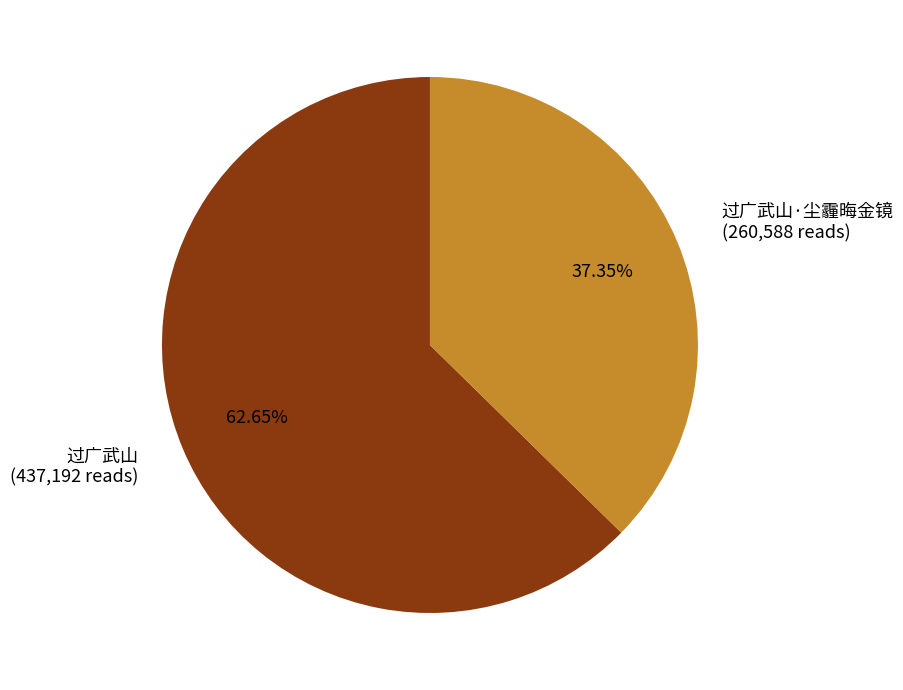

What percentage do 过广武山·尘霾晦金镜 and 过广武山 together represent?

100.0%